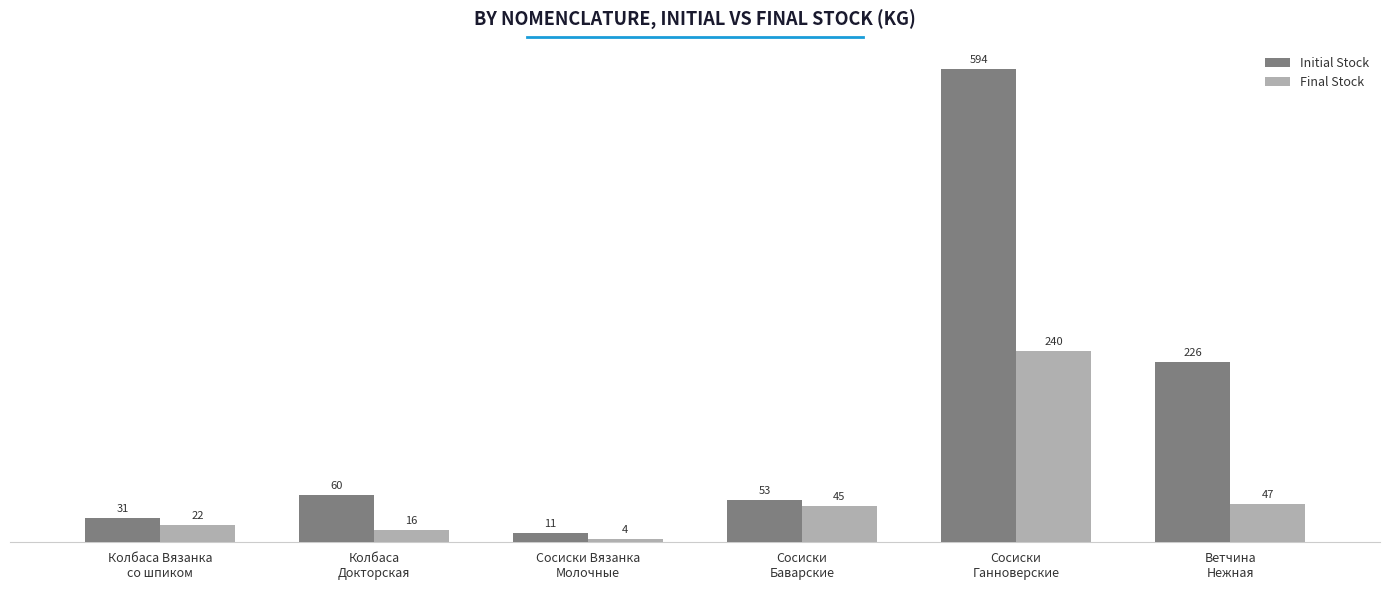

Which series changed the most between Колбаса
Докторская and Сосиски Вязанка
Молочные?

Initial Stock